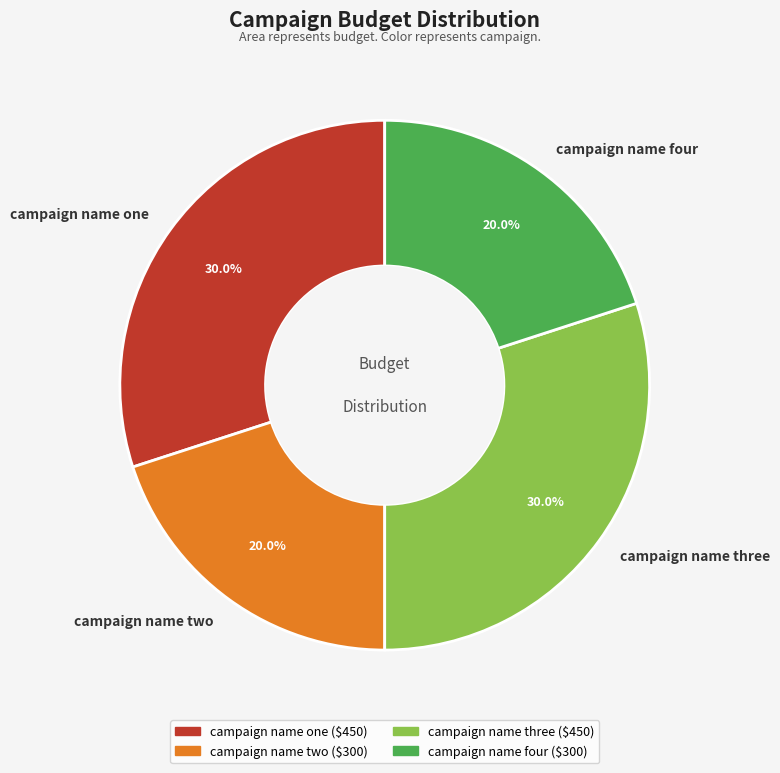

What portion of the pie excludes campaign name one?

70.0%